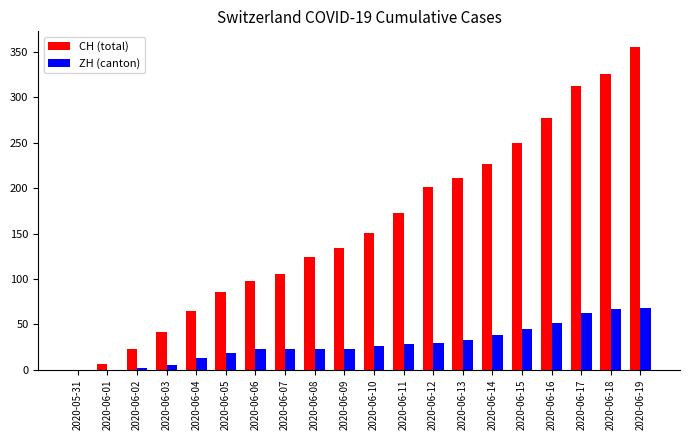

What is the greatest value displayed?

355